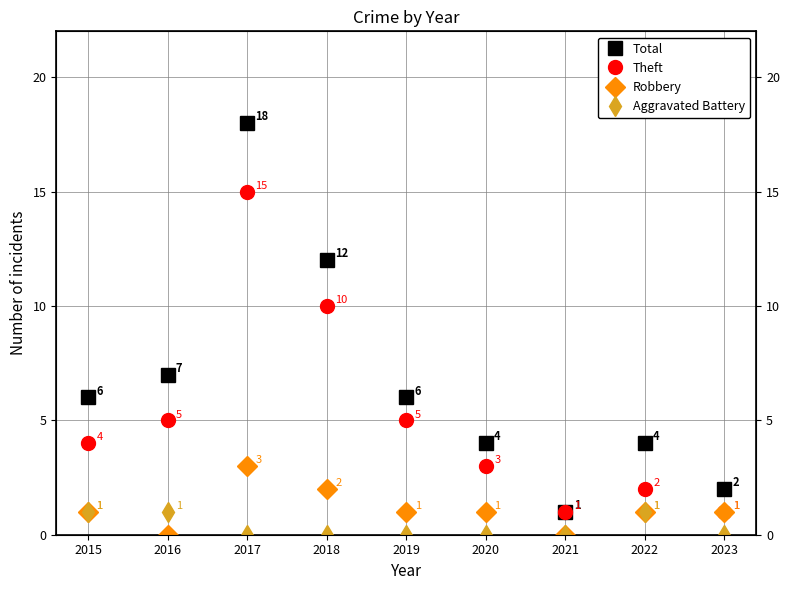

Which category has the lowest value in the Theft series?

2021